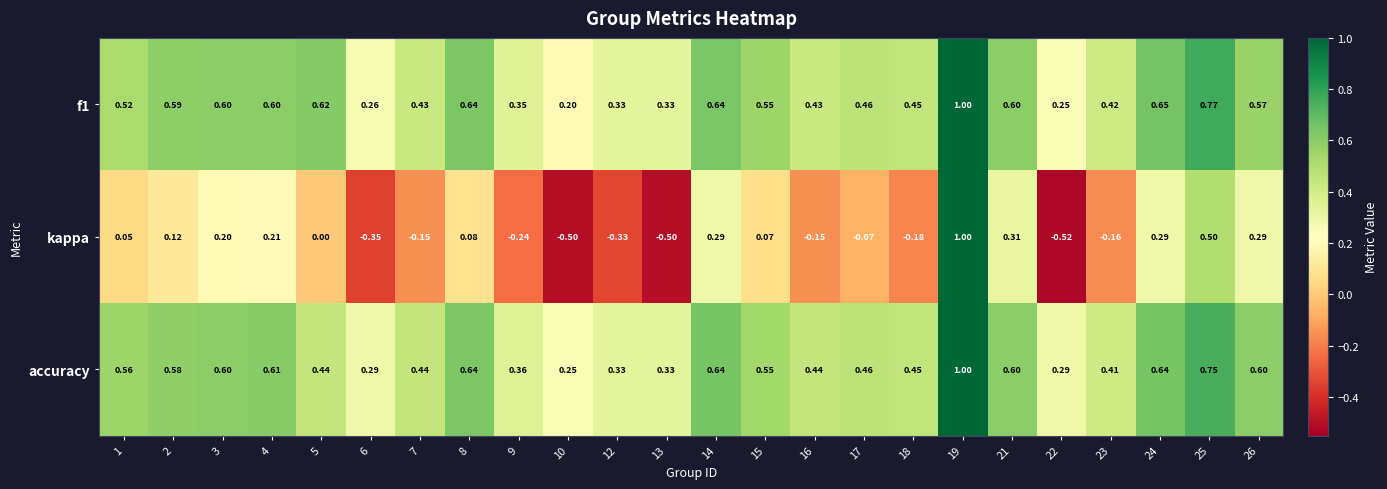

Is the value of f1 at 1 greater than the value of kappa at 2?

Yes